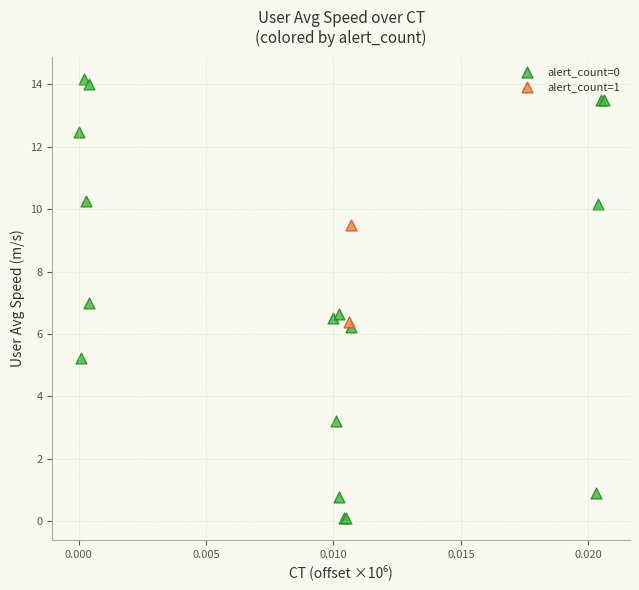

What are all the series names shown in the legend?

alert_count=0, alert_count=1